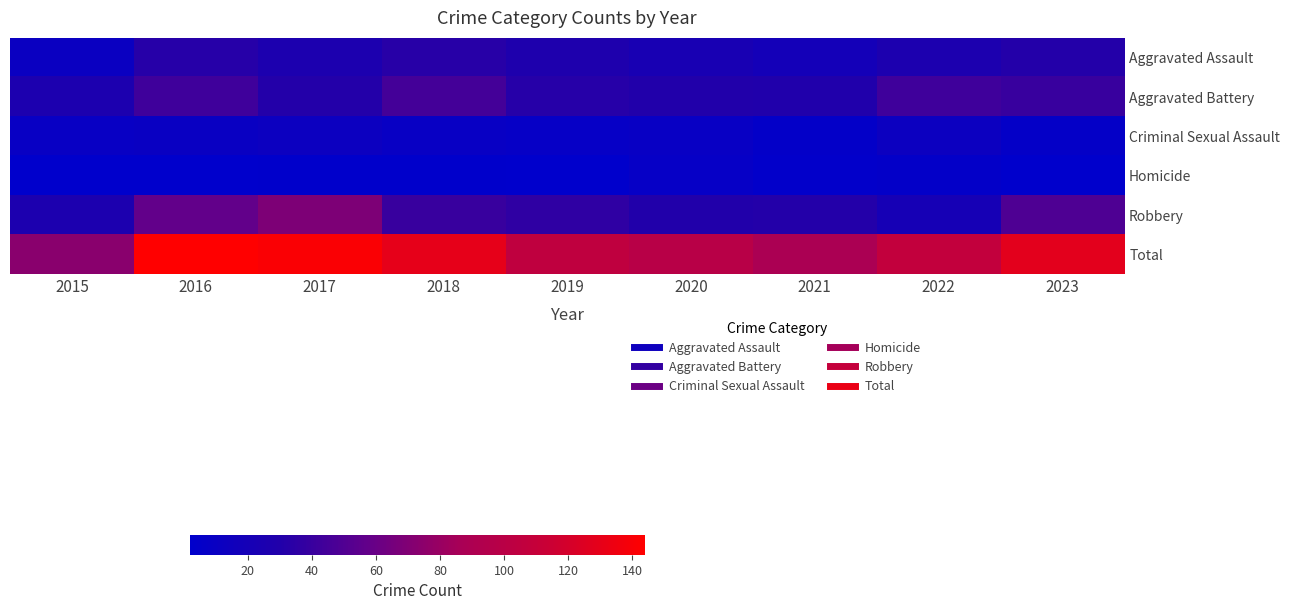

At how many categories does at least one series exceed 60?

9